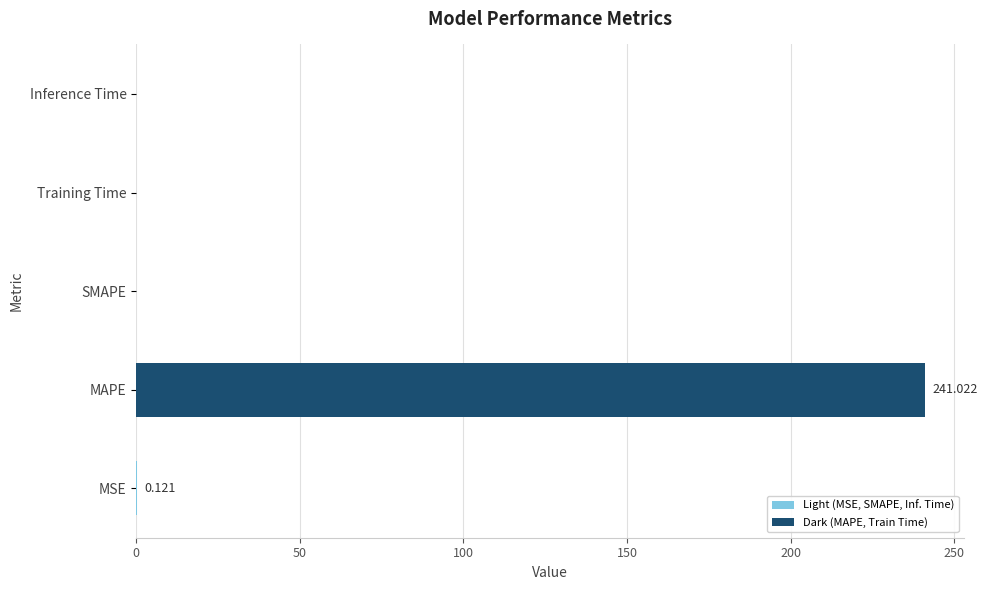

Which category has the highest value across all series?

MAPE